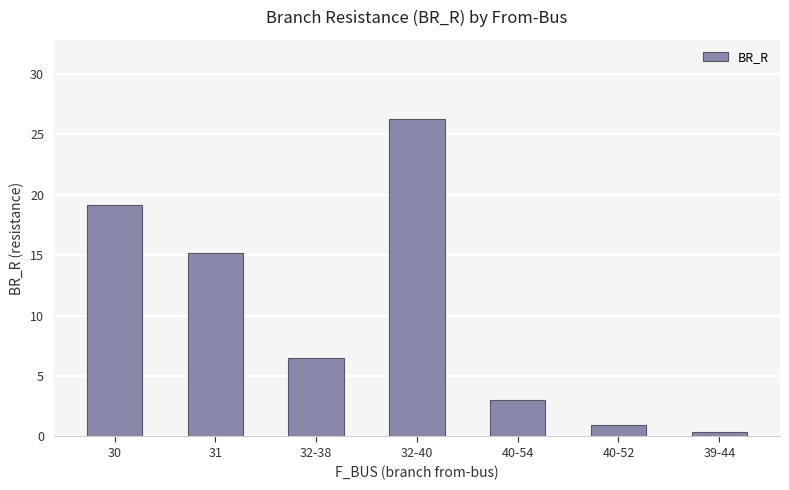

What is the change in value from 32-40 to 40-52?

-25.3